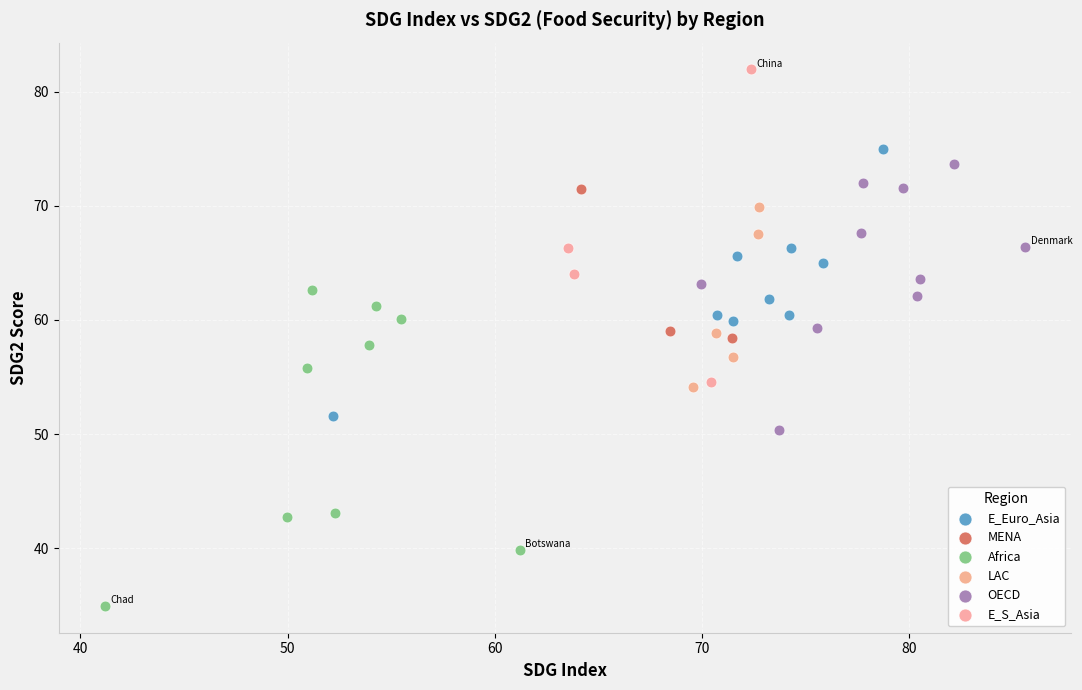

Which series reaches the maximum Y coordinate?

E_S_Asia